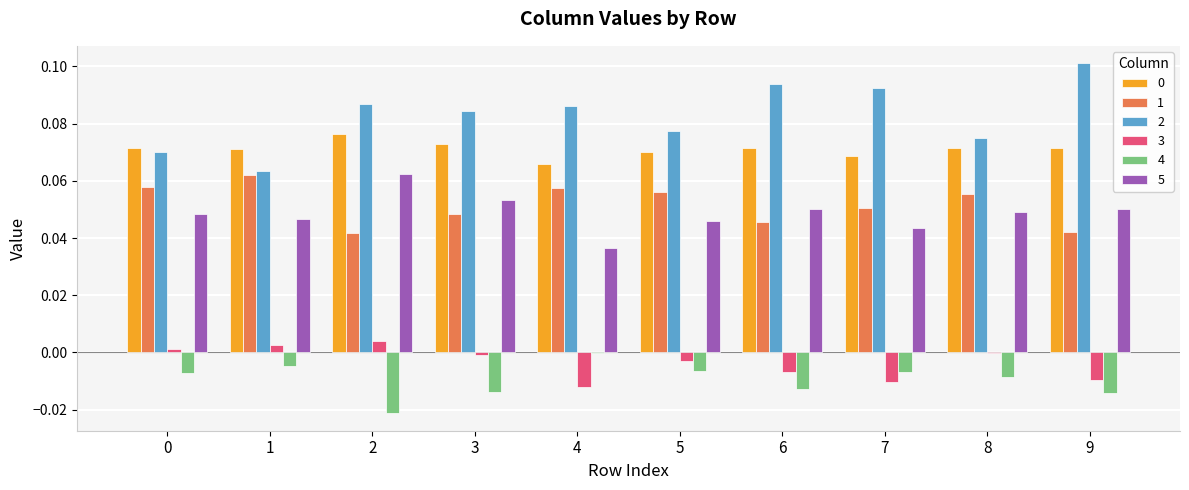

The 0 series shows 0.0 at 0. True or false?

False